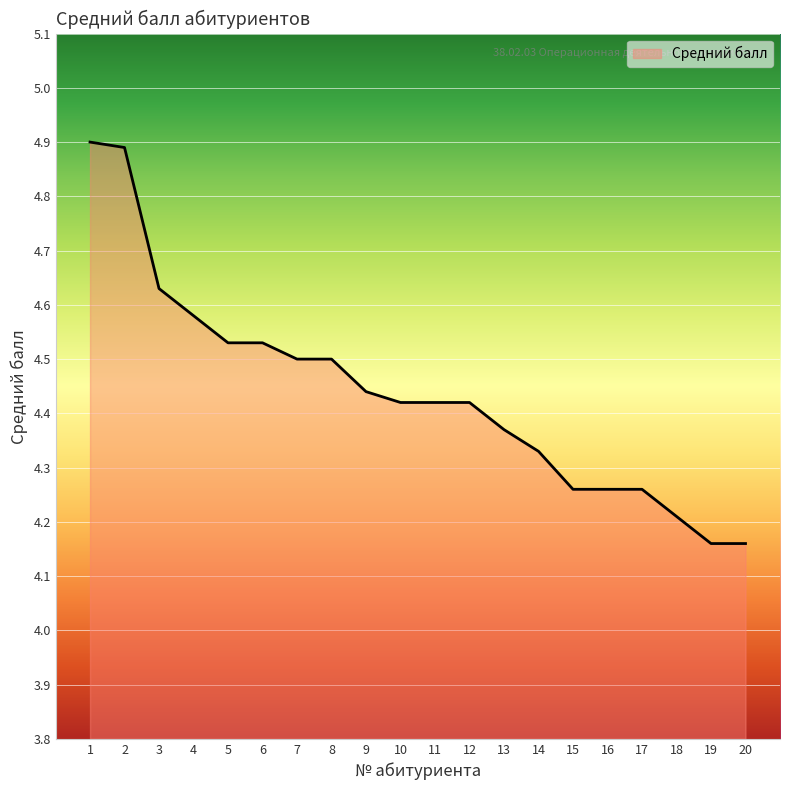

What is the maximum value shown in the chart?

4.9